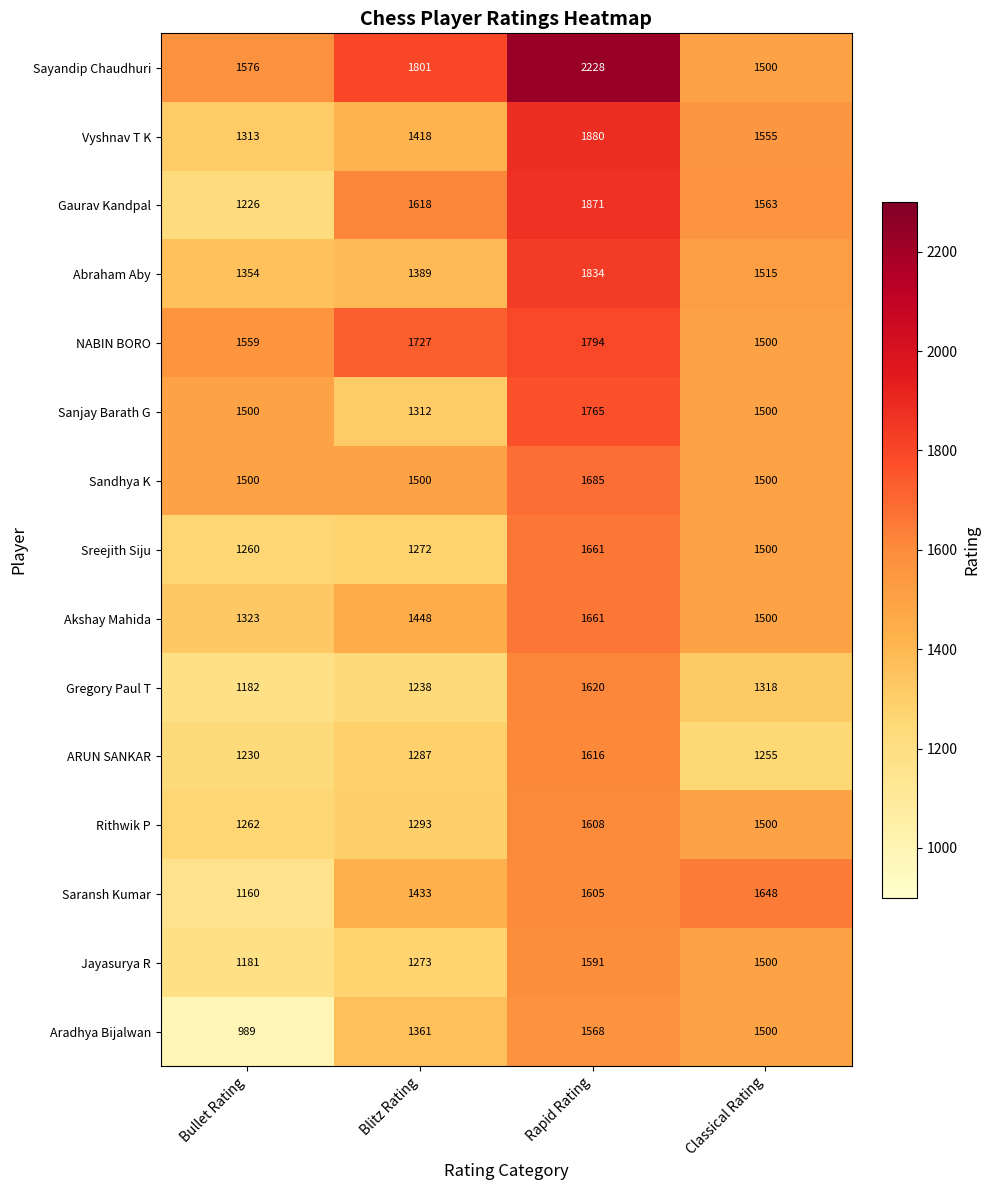

What is the sum of all NABIN BORO values?

6580